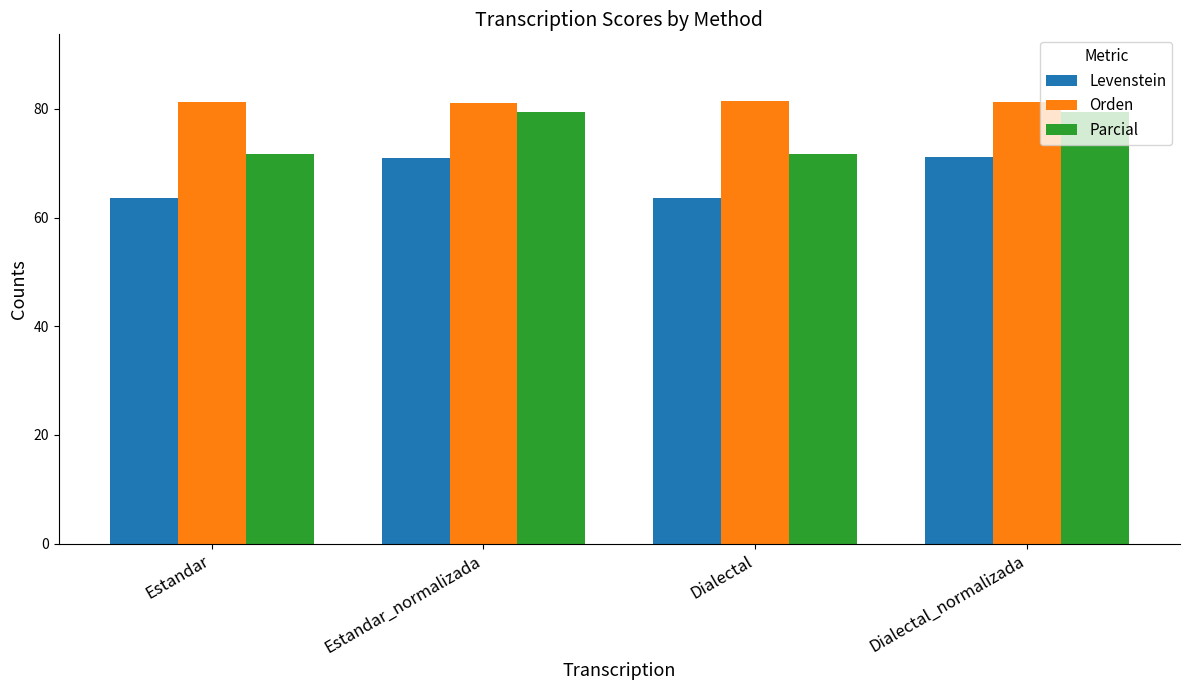

Rank the series by their average value, from highest to lowest.

Orden, Parcial, Levenstein